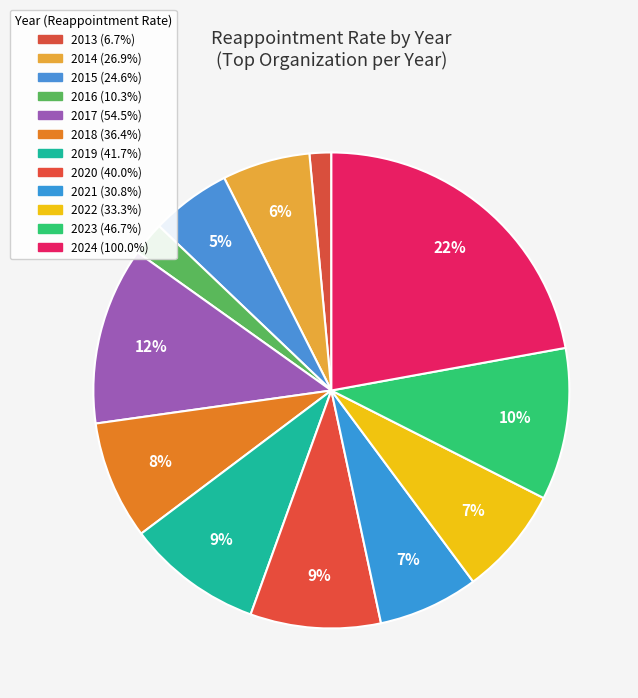

How many slices are in this pie chart?

12